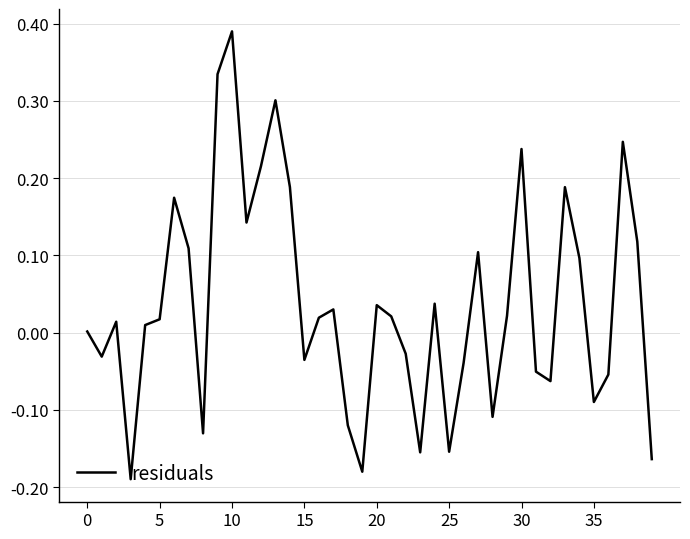

How many points are higher than both their immediate neighbors (excluding endpoints)?

11